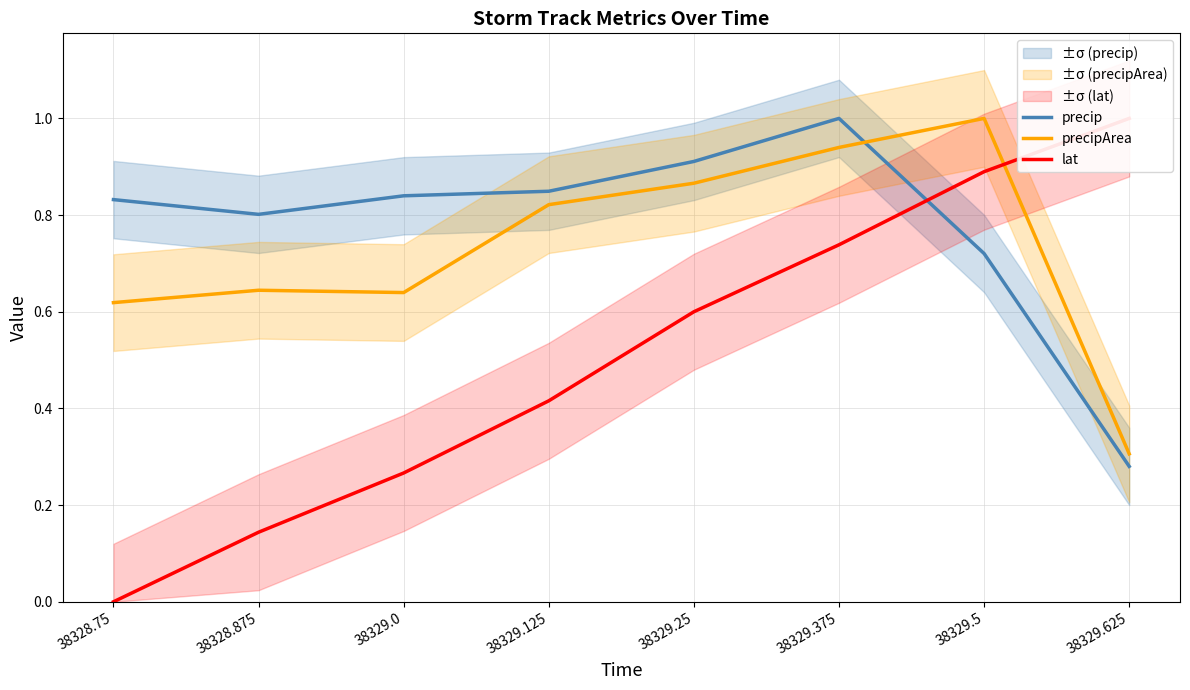

Reading right to left, extract all data points from this chart.

precip: 38329.625=0.3	38329.5=0.7	38329.375=1.0	38329.25=0.9	38329.125=0.8	38329.0=0.8	38328.875=0.8	38328.75=0.8
precipArea: 38329.625=0.3	38329.5=1.0	38329.375=0.9	38329.25=0.9	38329.125=0.8	38329.0=0.6	38328.875=0.6	38328.75=0.6
lat: 38329.625=1.0	38329.5=0.9	38329.375=0.7	38329.25=0.6	38329.125=0.4	38329.0=0.3	38328.875=0.1	38328.75=0.0